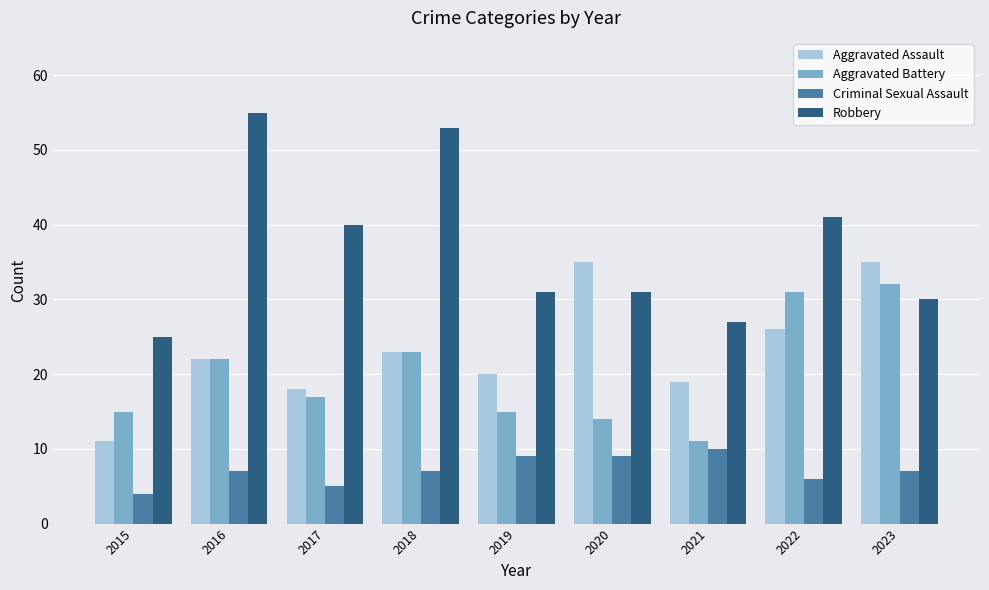

Is the value of Aggravated Assault at 2023 greater than the value of Criminal Sexual Assault at 2021?

Yes